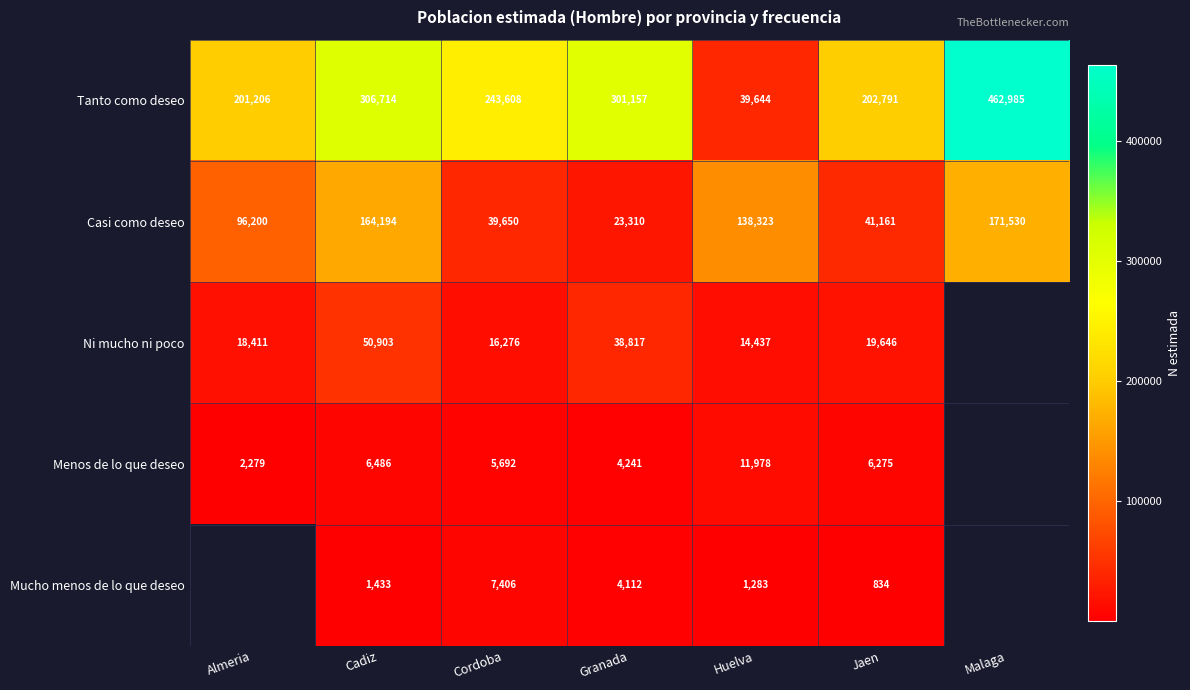

Where is Casi como deseo nearest to the value 97420?

Almeria